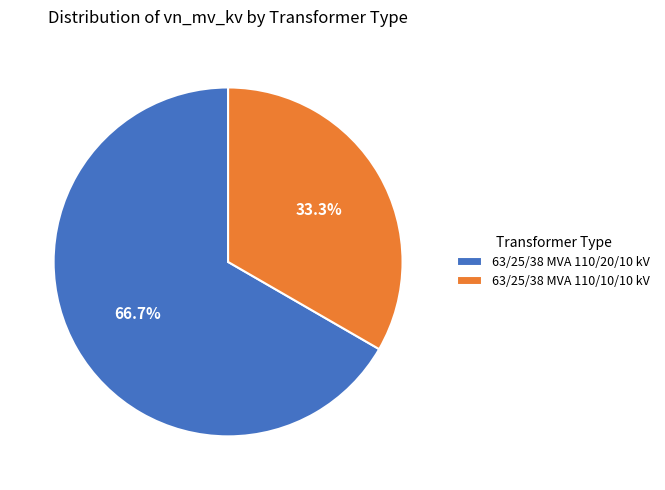

Combined, do 63/25/38 MVA 110/10/10 kV and 63/25/38 MVA 110/20/10 kV account for over 50%?

Yes